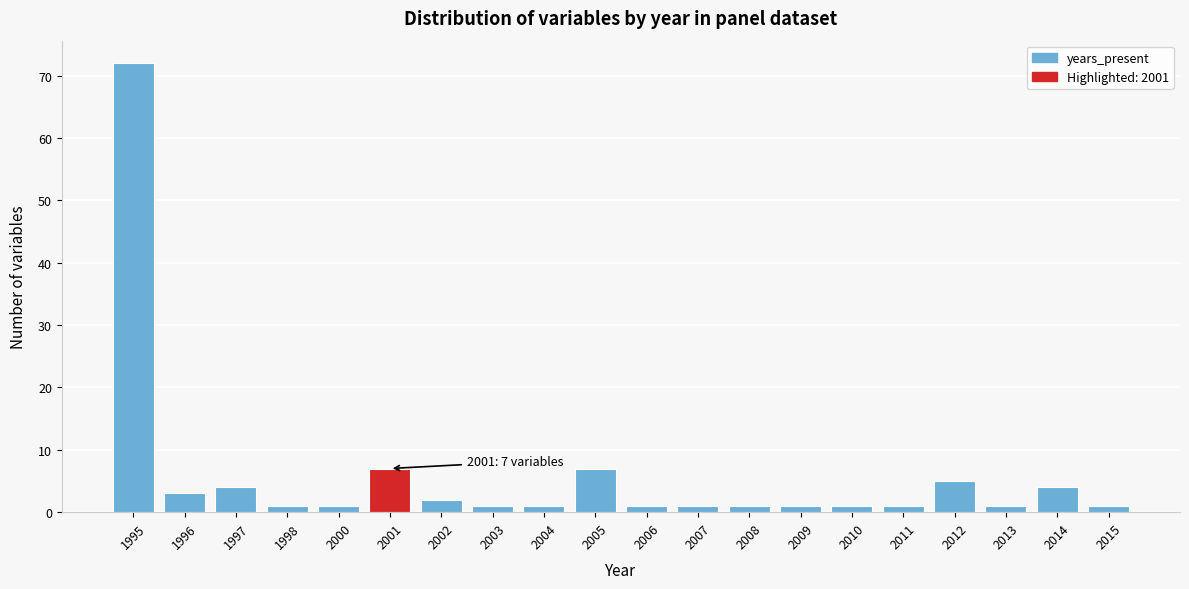

Reading left to right, extract all data points from this chart.

1995=72	1996=3	1997=4	1998=1	2000=1	2001=7	2002=2	2003=1	2004=1	2005=7	2006=1	2007=1	2008=1	2009=1	2010=1	2011=1	2012=5	2013=1	2014=4	2015=1